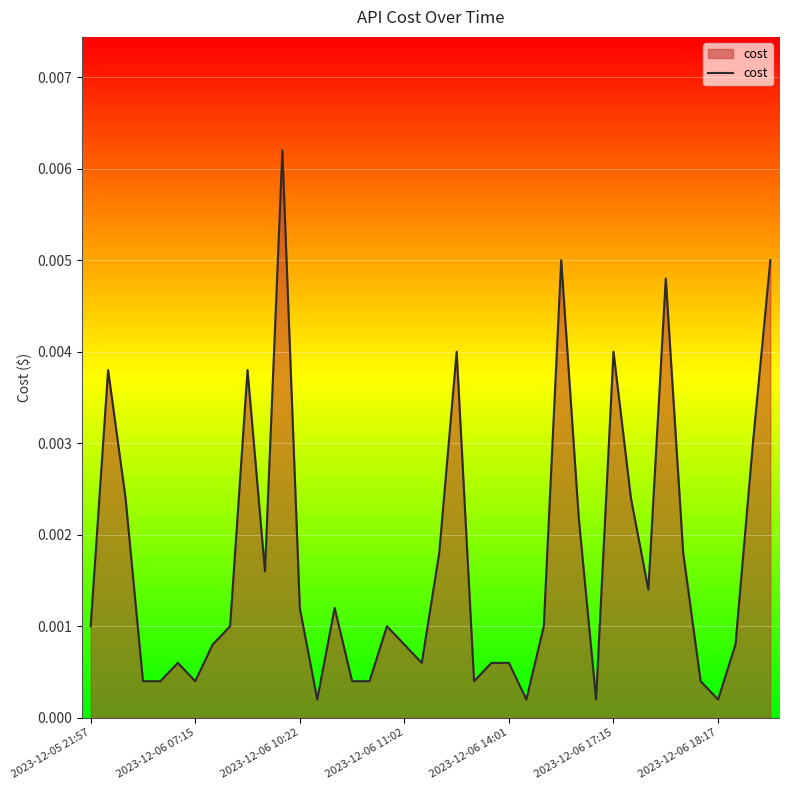

How many lines are shown in the chart?

1